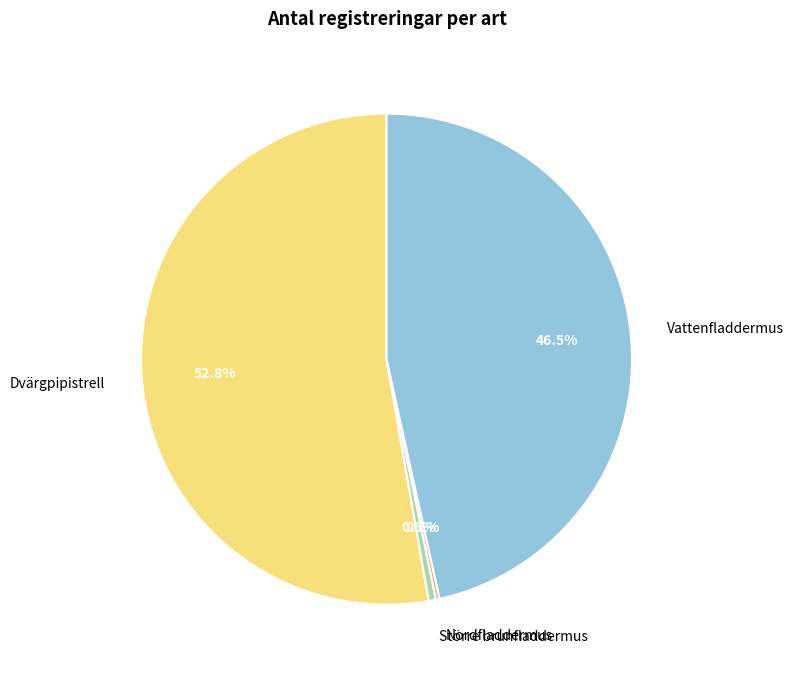

Which slice is the largest?

Dvärgpipistrell